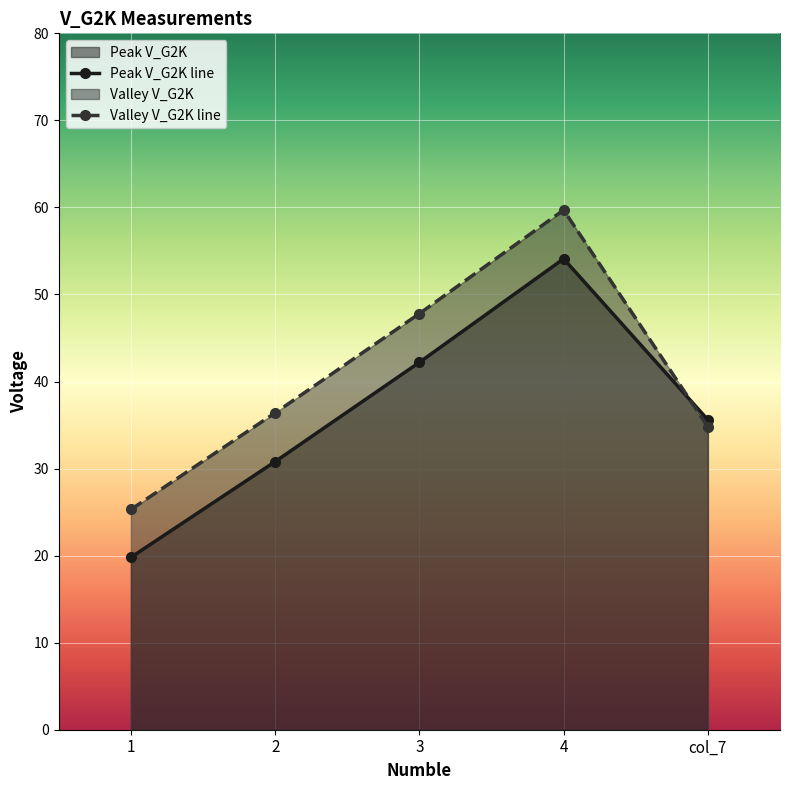

Reading left to right, list all the values displayed in this chart.

Peak V_G2K: 1=19.8	2=30.8	3=42.2	4=54.1	col_7=35.6
Valley V_G2K: 1=25.3	2=36.4	3=47.8	4=59.7	col_7=34.8